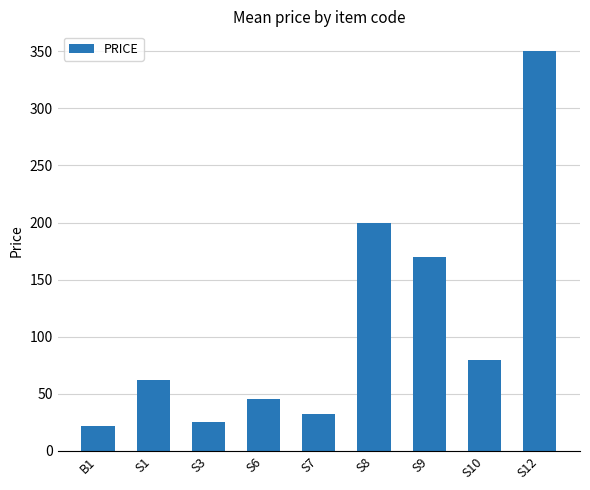

The chart shows a value of 602 at S12. True or false?

False